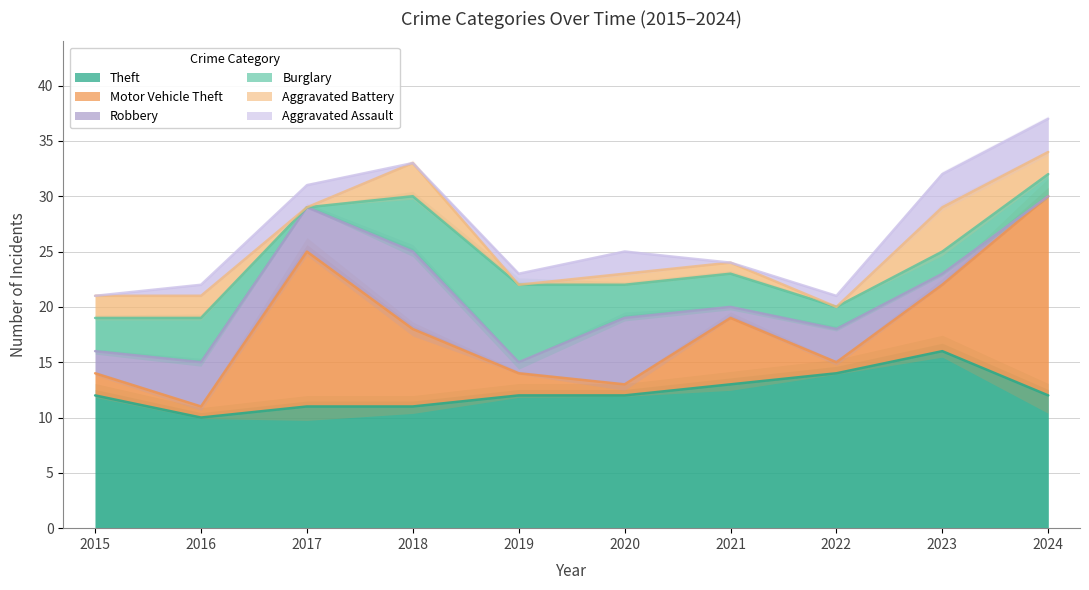

At which category is the sum across all series the highest?

2024